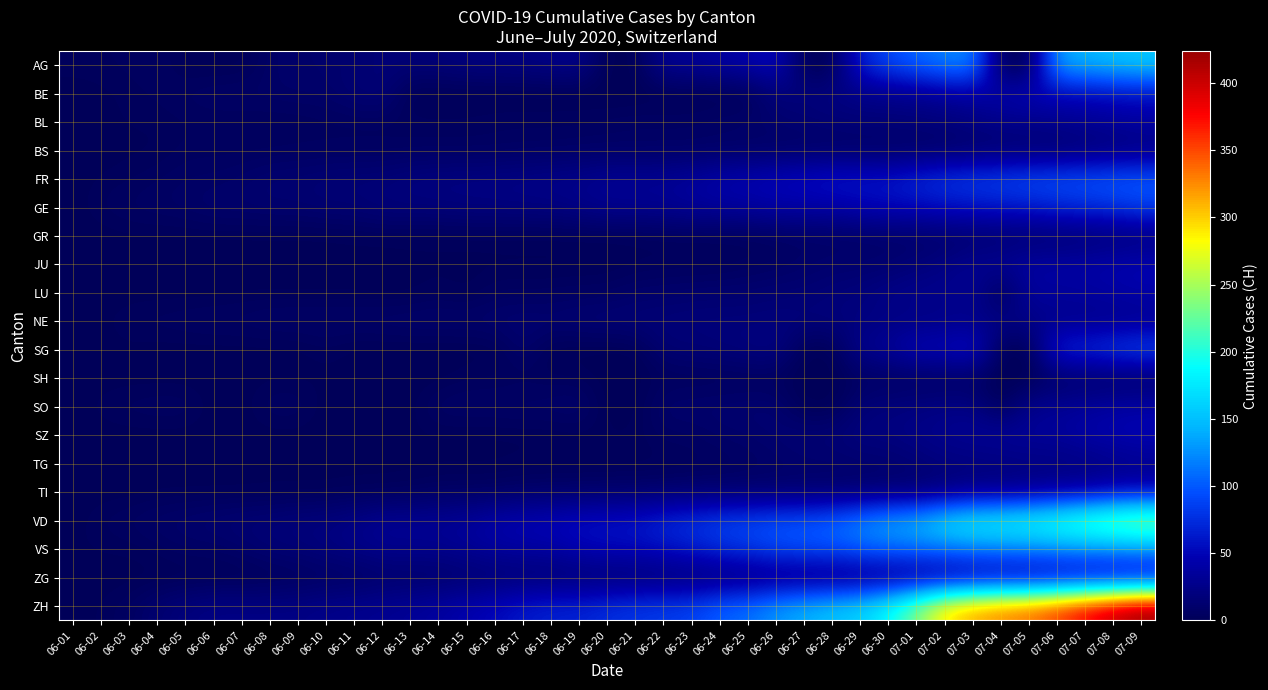

Reading left to right, list all the values displayed in this chart.

AG: 06-01=3	06-02=3	06-03=4	06-04=6	06-05=0	06-06=0	06-07=0	06-08=8	06-09=10	06-10=10	06-11=13	06-12=16	06-13=16	06-14=17	06-15=20	06-16=21	06-17=21	06-18=24	06-19=26	06-20=0	06-21=0	06-22=31	06-23=31	06-24=38	06-25=43	06-26=53	06-27=0	06-28=0	06-29=68	06-30=91	07-01=106	07-02=119	07-03=123	07-04=0	07-05=0	07-06=135	07-07=143	07-08=150	07-09=156
BE: 06-01=0	06-02=1	06-03=2	06-04=4	06-05=6	06-06=8	06-07=8	06-08=8	06-09=9	06-10=9	06-11=14	06-12=17	06-13=0	06-14=0	06-15=0	06-16=0	06-17=0	06-18=0	06-19=0	06-20=0	06-21=0	06-22=0	06-23=0	06-24=0	06-25=0	06-26=18	06-27=19	06-28=21	06-29=25	06-30=27	07-01=29	07-02=35	07-03=39	07-04=43	07-05=49	07-06=52	07-07=53	07-08=57	07-09=59
BL: 06-01=0	06-02=1	06-03=2	06-04=2	06-05=3	06-06=3	06-07=3	06-08=3	06-09=3	06-10=4	06-11=4	06-12=4	06-13=4	06-14=4	06-15=4	06-16=5	06-17=5	06-18=5	06-19=5	06-20=6	06-21=7	06-22=7	06-23=7	06-24=9	06-25=10	06-26=12	06-27=14	06-28=16	06-29=17	06-30=17	07-01=18	07-02=19	07-03=23	07-04=27	07-05=27	07-06=29	07-07=32	07-08=35	07-09=38
BS: 06-01=0	06-02=0	06-03=1	06-04=1	06-05=4	06-06=4	06-07=4	06-08=4	06-09=5	06-10=5	06-11=5	06-12=5	06-13=5	06-14=5	06-15=5	06-16=5	06-17=6	06-18=6	06-19=7	06-20=7	06-21=7	06-22=7	06-23=7	06-24=7	06-25=7	06-26=7	06-27=7	06-28=7	06-29=7	06-30=7	07-01=7	07-02=8	07-03=10	07-04=11	07-05=12	07-06=12	07-07=15	07-08=18	07-09=21
FR: 06-01=0	06-02=2	06-03=3	06-04=5	06-05=7	06-06=7	06-07=9	06-08=13	06-09=13	06-10=15	06-11=16	06-12=16	06-13=20	06-14=22	06-15=22	06-16=23	06-17=24	06-18=26	06-19=27	06-20=32	06-21=32	06-22=32	06-23=36	06-24=44	06-25=47	06-26=52	06-27=56	06-28=61	06-29=61	06-30=61	07-01=72	07-02=79	07-03=84	07-04=87	07-05=92	07-06=94	07-07=96	07-08=99	07-09=100
GE: 06-01=0	06-02=4	06-03=6	06-04=7	06-05=8	06-06=11	06-07=11	06-08=12	06-09=12	06-10=14	06-11=14	06-12=18	06-13=18	06-14=18	06-15=20	06-16=20	06-17=21	06-18=21	06-19=25	06-20=29	06-21=29	06-22=30	06-23=34	06-24=36	06-25=38	06-26=41	06-27=41	06-28=42	06-29=48	06-30=52	07-01=53	07-02=58	07-03=60	07-04=63	07-05=65	07-06=71	07-07=75	07-08=79	07-09=87
GR: 06-01=0	06-02=0	06-03=1	06-04=1	06-05=1	06-06=1	06-07=1	06-08=1	06-09=1	06-10=1	06-11=2	06-12=2	06-13=2	06-14=2	06-15=2	06-16=2	06-17=2	06-18=2	06-19=2	06-20=2	06-21=2	06-22=3	06-23=3	06-24=3	06-25=3	06-26=5	06-27=7	06-28=7	06-29=8	06-30=9	07-01=9	07-02=10	07-03=11	07-04=11	07-05=12	07-06=13	07-07=14	07-08=16	07-09=18
JU: 06-01=0	06-02=0	06-03=0	06-04=0	06-05=0	06-06=0	06-07=0	06-08=0	06-09=0	06-10=0	06-11=0	06-12=0	06-13=1	06-14=1	06-15=1	06-16=1	06-17=1	06-18=1	06-19=1	06-20=1	06-21=3	06-22=3	06-23=3	06-24=3	06-25=5	06-26=6	06-27=9	06-28=11	06-29=11	06-30=12	07-01=17	07-02=22	07-03=30	07-04=33	07-05=39	07-06=39	07-07=41	07-08=44	07-09=47
LU: 06-01=0	06-02=0	06-03=0	06-04=0	06-05=0	06-06=0	06-07=1	06-08=1	06-09=1	06-10=1	06-11=1	06-12=0	06-13=0	06-14=3	06-15=0	06-16=5	06-17=5	06-18=5	06-19=6	06-20=6	06-21=9	06-22=10	06-23=11	06-24=12	06-25=12	06-26=14	06-27=14	06-28=17	06-29=19	06-30=25	07-01=28	07-02=28	07-03=32	07-04=0	07-05=36	07-06=36	07-07=37	07-08=40	07-09=43
NE: 06-01=0	06-02=1	06-03=4	06-04=5	06-05=6	06-06=7	06-07=7	06-08=9	06-09=9	06-10=9	06-11=9	06-12=10	06-13=11	06-14=11	06-15=11	06-16=12	06-17=13	06-18=13	06-19=15	06-20=16	06-21=17	06-22=17	06-23=18	06-24=18	06-25=18	06-26=19	06-27=19	06-28=19	06-29=20	06-30=22	07-01=22	07-02=24	07-03=25	07-04=25	07-05=25	07-06=26	07-07=26	07-08=26	07-09=28
SG: 06-01=0	06-02=0	06-03=1	06-04=0	06-05=0	06-06=0	06-07=0	06-08=0	06-09=0	06-10=3	06-11=0	06-12=0	06-13=0	06-14=0	06-15=0	06-16=0	06-17=12	06-18=0	06-19=0	06-20=0	06-21=0	06-22=14	06-23=15	06-24=17	06-25=20	06-26=23	06-27=0	06-28=0	06-29=29	06-30=35	07-01=51	07-02=51	07-03=62	07-04=0	07-05=0	07-06=73	07-07=75	07-08=85	07-09=92
SH: 06-01=0	06-02=0	06-03=0	06-04=0	06-05=0	06-06=0	06-07=0	06-08=1	06-09=1	06-10=1	06-11=1	06-12=1	06-13=0	06-14=0	06-15=3	06-16=3	06-17=3	06-18=3	06-19=3	06-20=0	06-21=0	06-22=3	06-23=3	06-24=3	06-25=3	06-26=3	06-27=0	06-28=0	06-29=5	06-30=5	07-01=5	07-02=5	07-03=5	07-04=0	07-05=0	07-06=7	07-07=8	07-08=8	07-09=8
SO: 06-01=0	06-02=3	06-03=5	06-04=6	06-05=6	06-06=0	06-07=0	06-08=6	06-09=6	06-10=0	06-11=0	06-12=0	06-13=0	06-14=8	06-15=8	06-16=8	06-17=9	06-18=9	06-19=11	06-20=0	06-21=0	06-22=11	06-23=11	06-24=12	06-25=13	06-26=13	06-27=0	06-28=0	06-29=16	06-30=19	07-01=21	07-02=23	07-03=24	07-04=0	07-05=28	07-06=32	07-07=35	07-08=39	07-09=41
SZ: 06-01=0	06-02=0	06-03=0	06-04=0	06-05=0	06-06=0	06-07=0	06-08=0	06-09=0	06-10=0	06-11=1	06-12=1	06-13=1	06-14=1	06-15=1	06-16=1	06-17=1	06-18=1	06-19=2	06-20=2	06-21=2	06-22=6	06-23=6	06-24=9	06-25=10	06-26=13	06-27=16	06-28=16	06-29=21	06-30=21	07-01=25	07-02=29	07-03=32	07-04=35	07-05=35	07-06=35	07-07=42	07-08=46	07-09=49
TG: 06-01=0	06-02=0	06-03=0	06-04=0	06-05=0	06-06=0	06-07=0	06-08=1	06-09=1	06-10=1	06-11=1	06-12=1	06-13=1	06-14=1	06-15=1	06-16=1	06-17=2	06-18=2	06-19=2	06-20=2	06-21=2	06-22=2	06-23=3	06-24=4	06-25=6	06-26=8	06-27=10	06-28=10	06-29=11	06-30=12	07-01=15	07-02=19	07-03=19	07-04=19	07-05=21	07-06=21	07-07=21	07-08=24	07-09=27
TI: 06-01=0	06-02=0	06-03=0	06-04=1	06-05=1	06-06=1	06-07=1	06-08=1	06-09=1	06-10=1	06-11=2	06-12=2	06-13=3	06-14=6	06-15=6	06-16=6	06-17=8	06-18=9	06-19=9	06-20=10	06-21=10	06-22=11	06-23=12	06-24=12	06-25=12	06-26=12	06-27=12	06-28=12	06-29=13	06-30=14	07-01=14	07-02=19	07-03=26	07-04=27	07-05=31	07-06=36	07-07=40	07-08=48	07-09=50
VD: 06-01=0	06-02=4	06-03=6	06-04=9	06-05=11	06-06=13	06-07=15	06-08=16	06-09=19	06-10=20	06-11=24	06-12=31	06-13=31	06-14=32	06-15=35	06-16=43	06-17=48	06-18=50	06-19=56	06-20=58	06-21=60	06-22=71	06-23=77	06-24=86	06-25=89	06-26=95	06-27=97	06-28=105	06-29=121	06-30=137	07-01=146	07-02=171	07-03=184	07-04=187	07-05=194	07-06=207	07-07=223	07-08=238	07-09=250
VS: 06-01=1	06-02=2	06-03=2	06-04=4	06-05=7	06-06=7	06-07=10	06-08=15	06-09=16	06-10=20	06-11=24	06-12=28	06-13=28	06-14=28	06-15=32	06-16=37	06-17=39	06-18=40	06-19=48	06-20=52	06-21=53	06-22=58	06-23=65	06-24=75	06-25=82	06-26=92	06-27=96	06-28=97	06-29=105	06-30=109	07-01=112	07-02=115	07-03=120	07-04=122	07-05=124	07-06=127	07-07=130	07-08=130	07-09=132
ZG: 06-01=0	06-02=0	06-03=0	06-04=0	06-05=0	06-06=0	06-07=0	06-08=1	06-09=3	06-10=5	06-11=5	06-12=9	06-13=9	06-14=9	06-15=11	06-16=12	06-17=13	06-18=13	06-19=13	06-20=13	06-21=13	06-22=14	06-23=14	06-24=16	06-25=17	06-26=19	06-27=19	06-28=19	06-29=21	06-30=23	07-01=25	07-02=27	07-03=31	07-04=33	07-05=33	07-06=36	07-07=38	07-08=39	07-09=41
ZH: 06-01=0	06-02=2	06-03=5	06-04=13	06-05=19	06-06=23	06-07=23	06-08=23	06-09=23	06-10=26	06-11=28	06-12=30	06-13=33	06-14=38	06-15=45	06-16=52	06-17=62	06-18=67	06-19=68	06-20=75	06-21=80	06-22=83	06-23=87	06-24=103	06-25=110	06-26=129	06-27=141	06-28=152	06-29=161	06-30=189	07-01=237	07-02=293	07-03=316	07-04=329	07-05=337	07-06=356	07-07=382	07-08=405	07-09=424